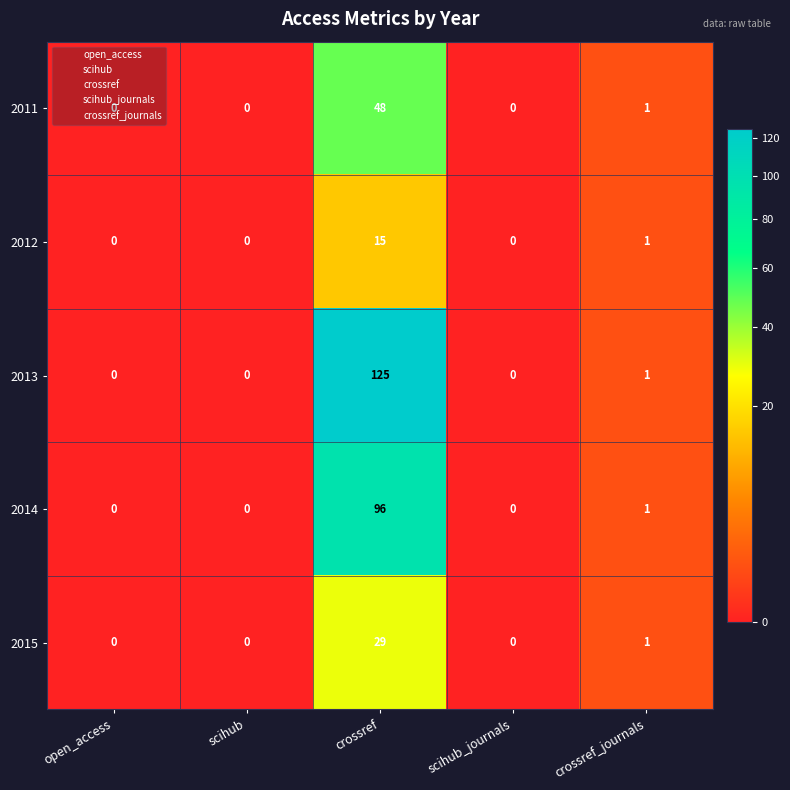

At which category is the sum across all series the highest?

crossref